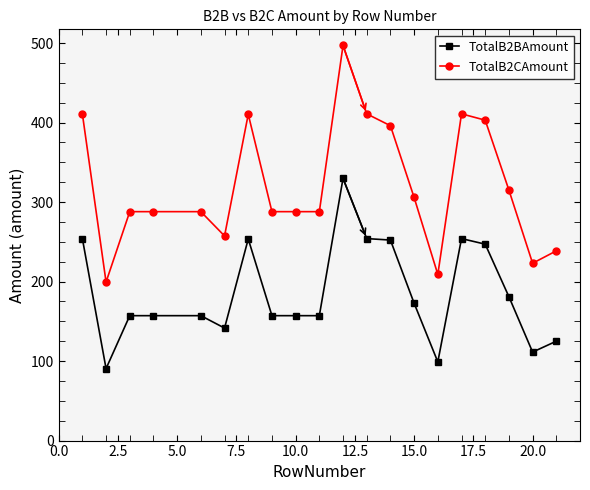

What is the value of the TotalB2BAmount point at the 13th from the left?

252.2